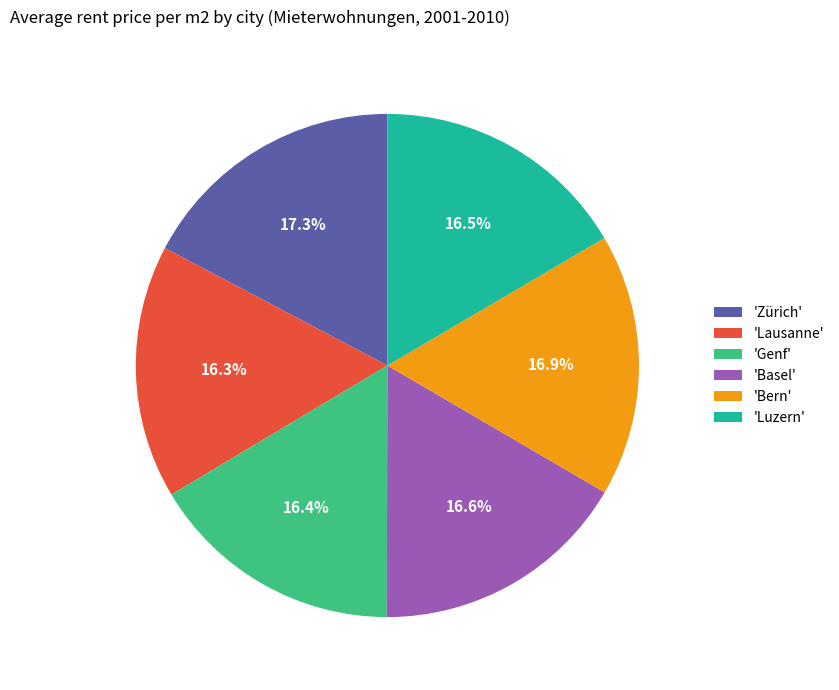

What percentage do 'Lausanne' and 'Bern' together represent?

33.2%